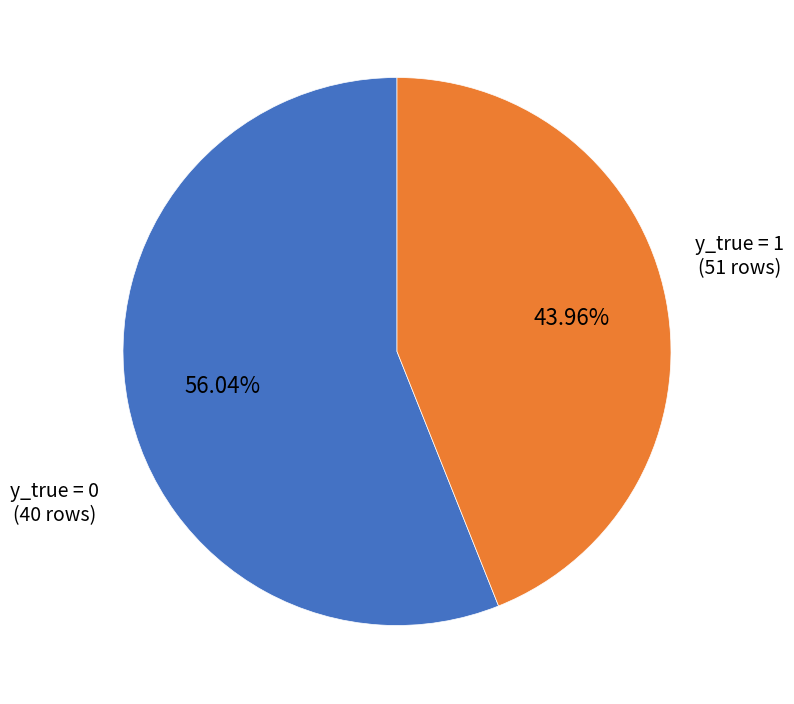

Is there any slice that represents more than half of the pie?

Yes